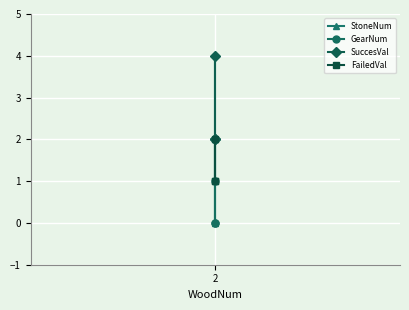

What is the average value of the SuccesVal series?

3